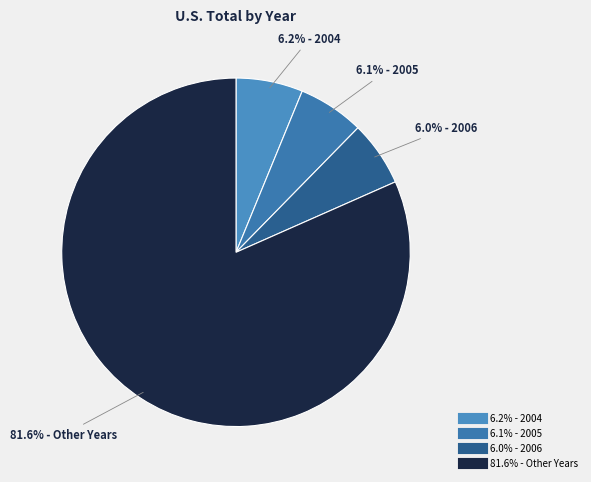

How many slices are in this pie chart?

4